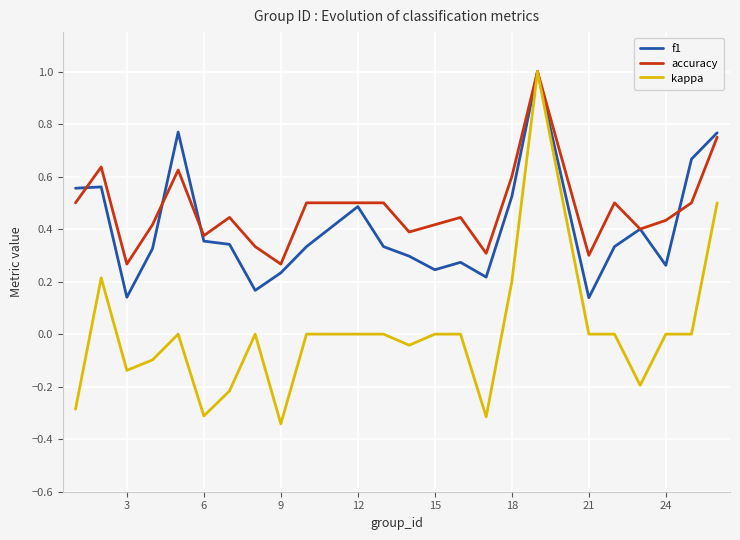

What is the greatest value displayed?

1.0